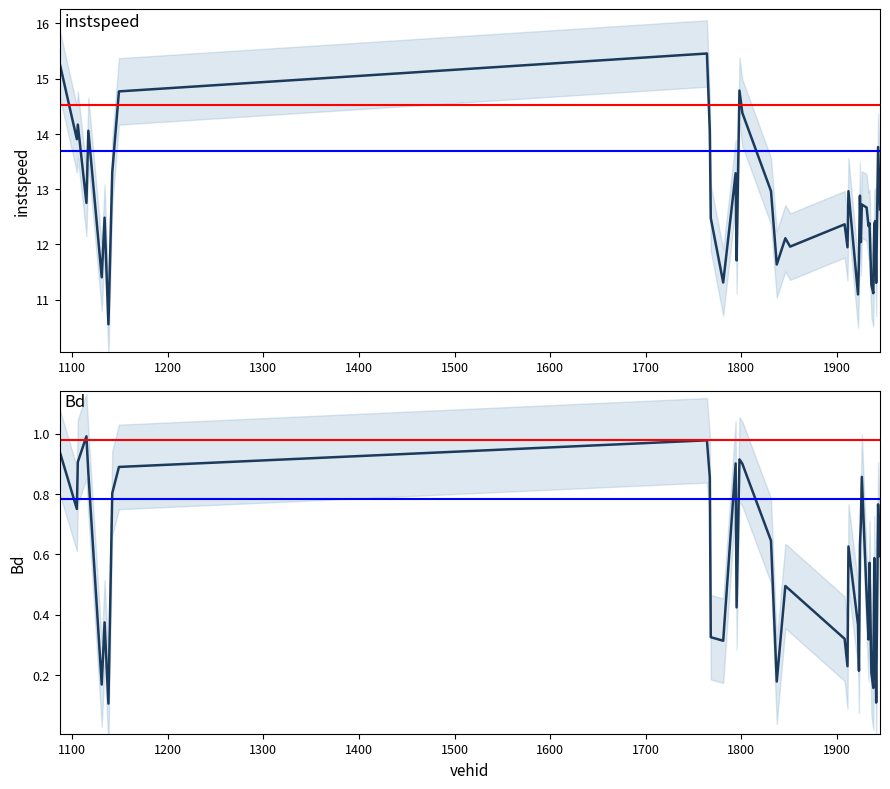

List the series in order of their overall mean, lowest first.

Bd, instspeed